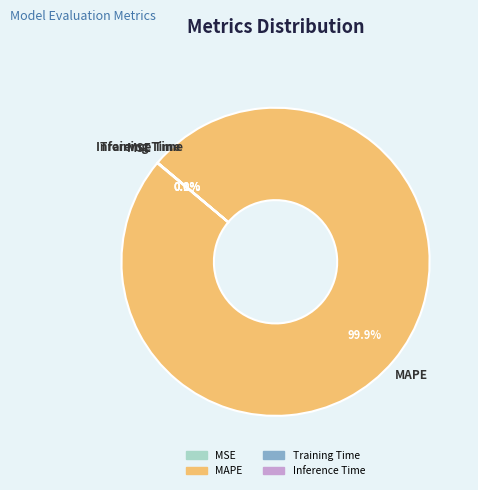

Which category has the biggest portion of the pie?

MAPE